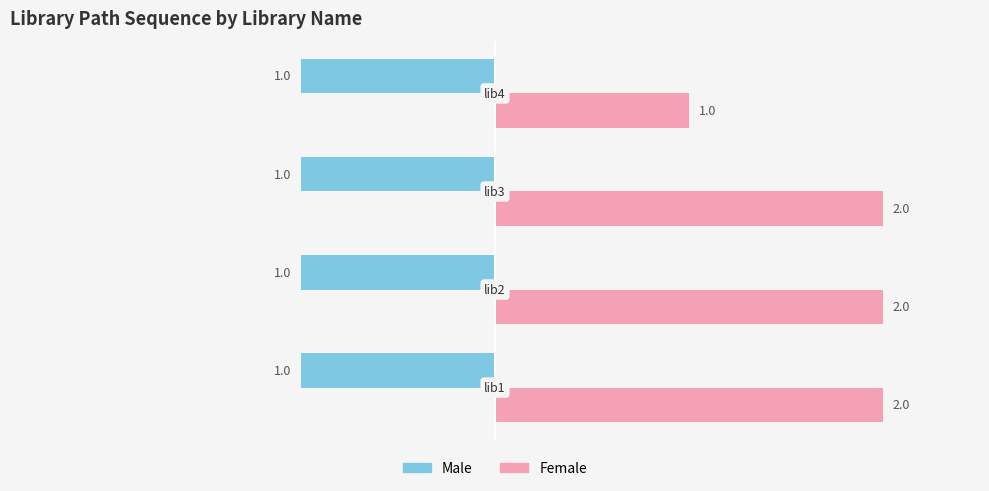

List the series in order of their overall mean, highest first.

Female, Male